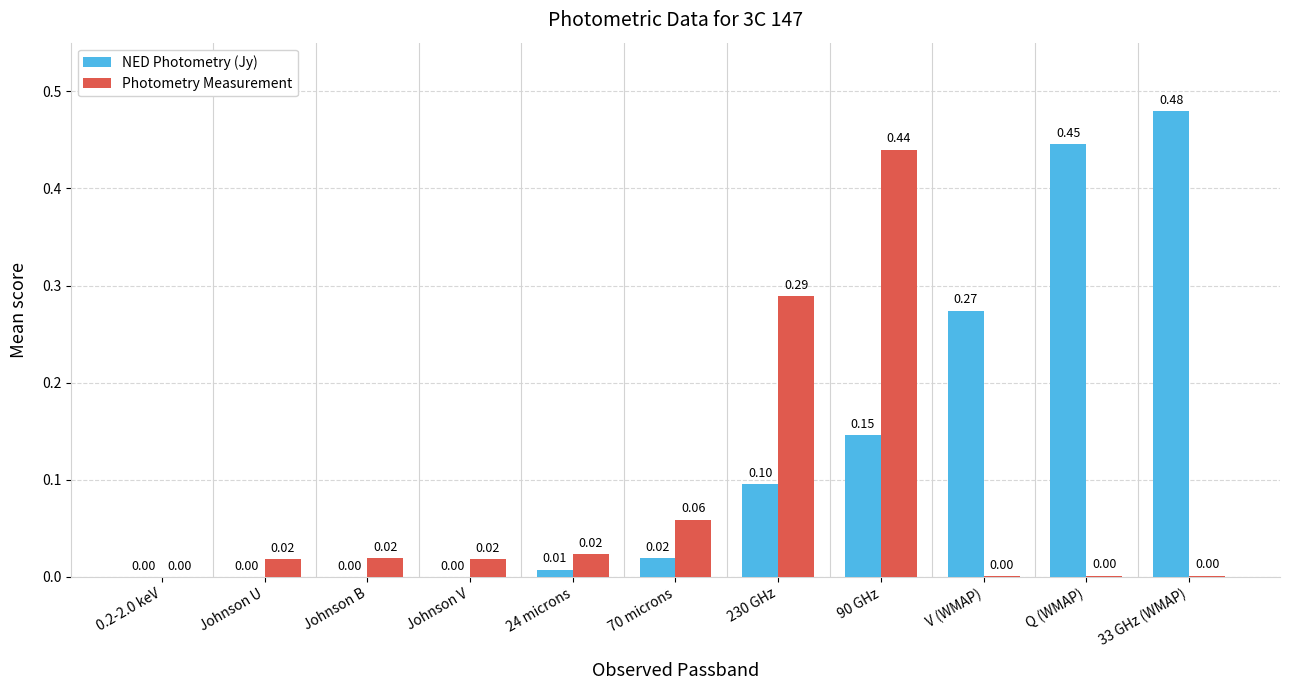

Which label corresponds to the largest value in the chart?

33 GHz (WMAP)